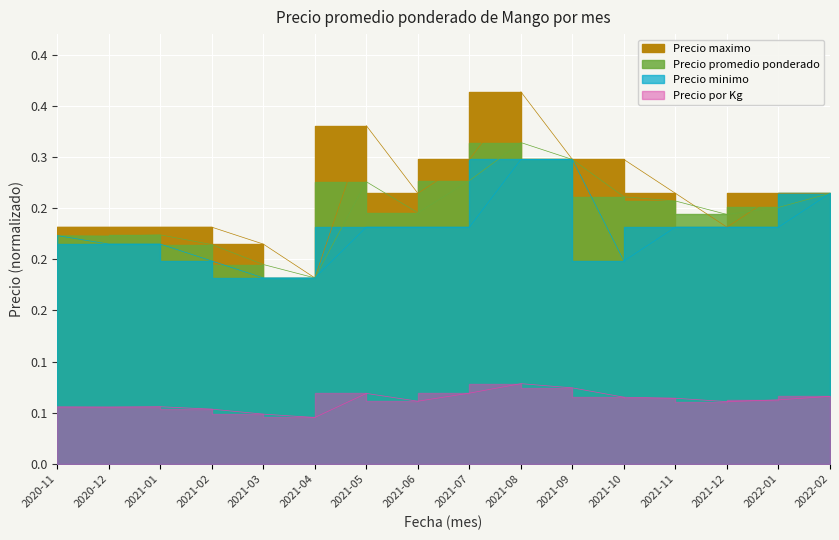

At which category is the sum across all series the highest?

2021-08